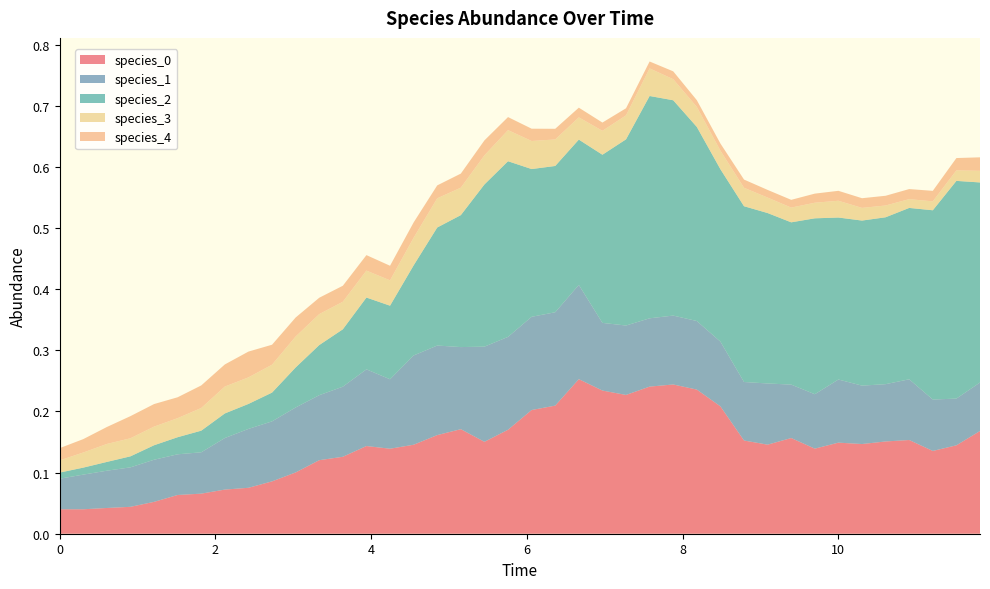

Reading left to right, transcribe all the data shown in this chart.

species_0: 0.0	0.0	0.0	0.0	0.1	0.1	0.1	0.1	0.1	0.1	0.1	0.1	0.1	0.1	0.1	0.1	0.2	0.2	0.2	0.2	0.2	0.2	0.3	0.2	0.2	0.2	0.2	0.2	0.2	0.2	0.1	0.2	0.1	0.1	0.1	0.2	0.2	0.1	0.1	0.2
species_1: 0.1	0.1	0.1	0.1	0.1	0.1	0.1	0.1	0.1	0.1	0.1	0.1	0.1	0.1	0.1	0.1	0.1	0.1	0.2	0.2	0.2	0.2	0.2	0.1	0.1	0.1	0.1	0.1	0.1	0.1	0.1	0.1	0.1	0.1	0.1	0.1	0.1	0.1	0.1	0.1
species_2: 0.0	0.0	0.0	0.0	0.0	0.0	0.0	0.0	0.0	0.0	0.1	0.1	0.1	0.1	0.1	0.1	0.2	0.2	0.3	0.3	0.2	0.2	0.2	0.3	0.3	0.4	0.4	0.3	0.3	0.3	0.3	0.3	0.3	0.3	0.3	0.3	0.3	0.3	0.4	0.3
species_3: 0.0	0.0	0.0	0.0	0.0	0.0	0.0	0.0	0.0	0.0	0.1	0.1	0.0	0.0	0.0	0.0	0.0	0.0	0.0	0.1	0.0	0.0	0.0	0.0	0.0	0.0	0.0	0.0	0.0	0.0	0.0	0.0	0.0	0.0	0.0	0.0	0.0	0.0	0.0	0.0
species_4: 0.0	0.0	0.0	0.0	0.0	0.0	0.0	0.0	0.0	0.0	0.0	0.0	0.0	0.0	0.0	0.0	0.0	0.0	0.0	0.0	0.0	0.0	0.0	0.0	0.0	0.0	0.0	0.0	0.0	0.0	0.0	0.0	0.0	0.0	0.0	0.0	0.0	0.0	0.0	0.0